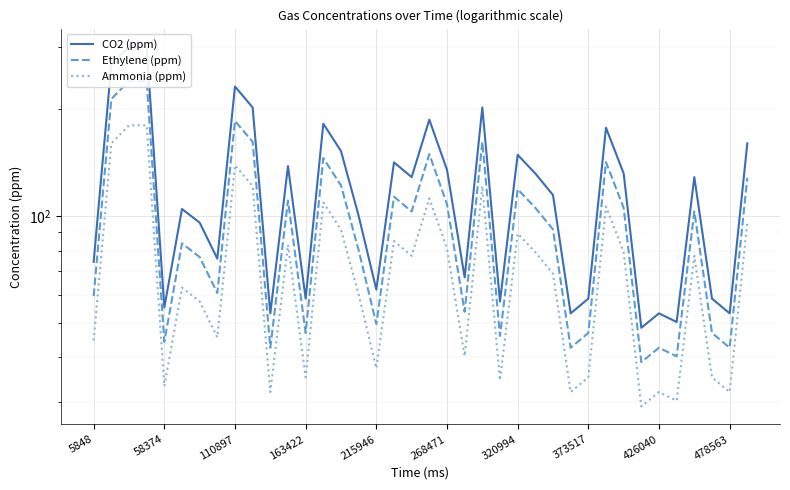

What is the difference between the maximum and second lowest values in the Ethylene (ppm) series?

200.2